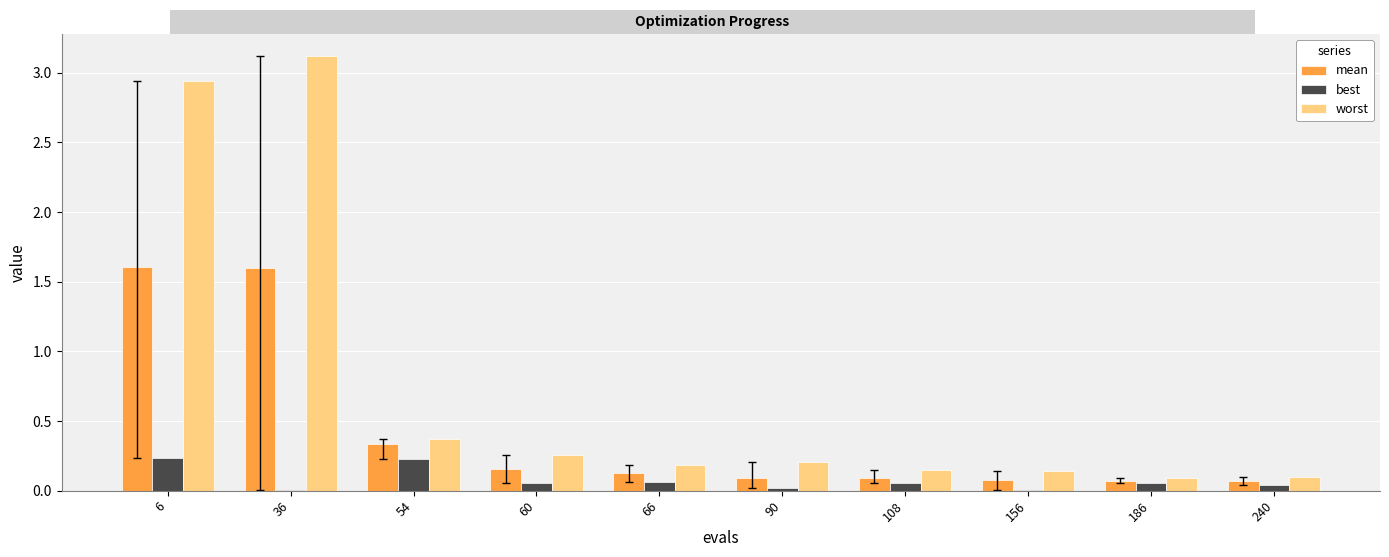

What is the spread (max minus min) of values at 6?

2.7